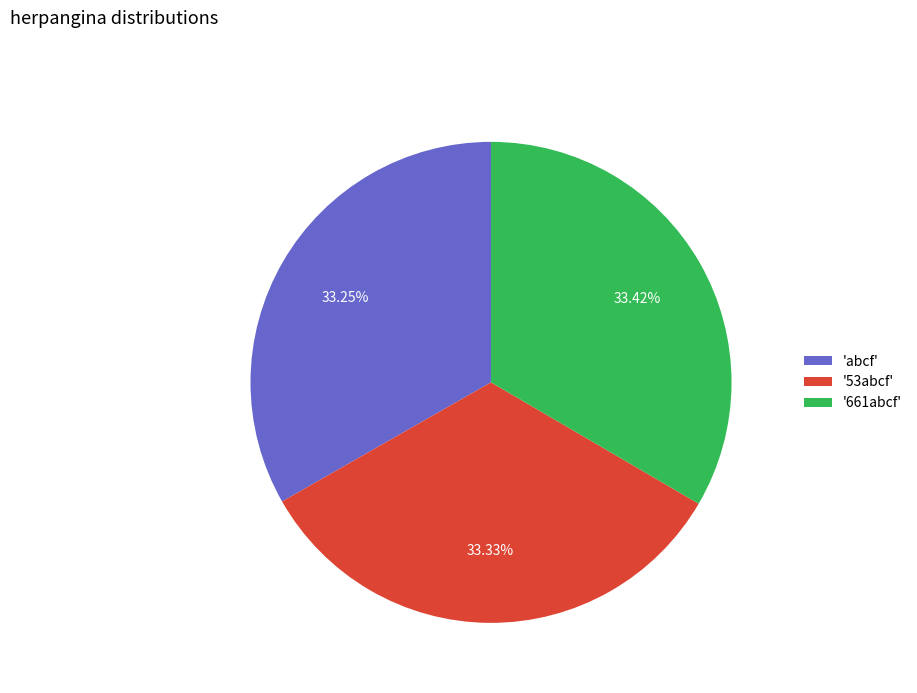

Does '661abcf' account for over 50% of the chart?

No